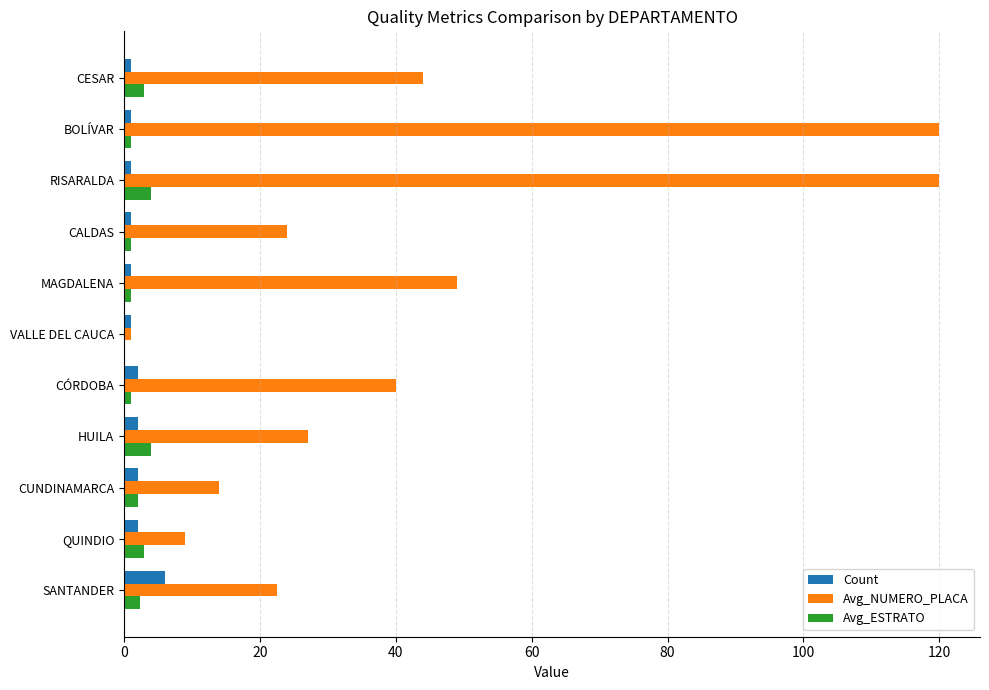

The Avg_NUMERO_PLACA series shows 120.0 at RISARALDA. True or false?

True